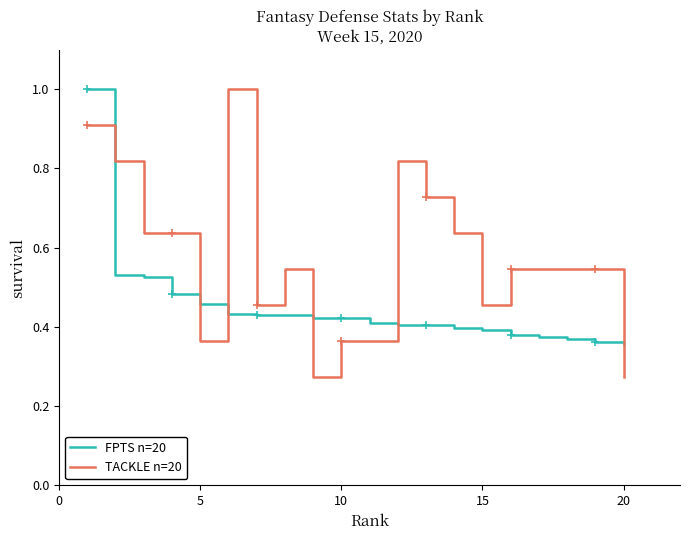

How many lines are shown in the chart?

2